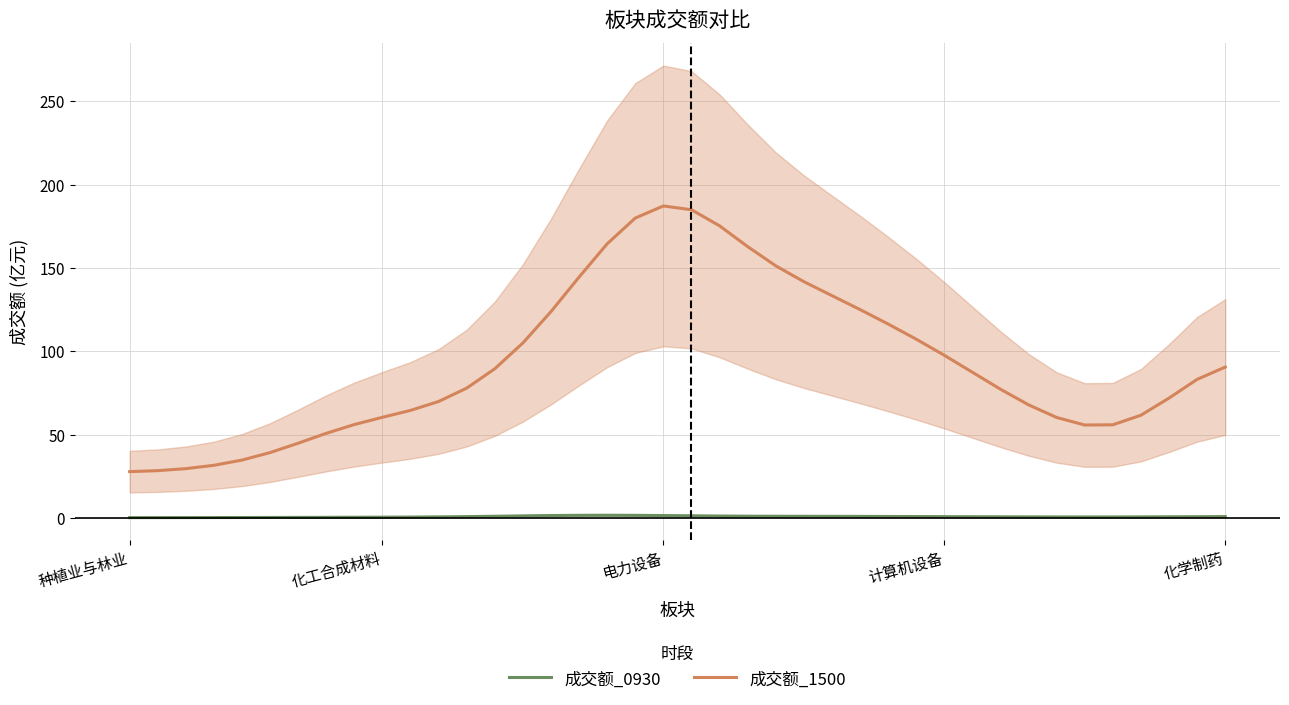

True or false: 成交额_0930 has more than 0 interior local peaks.

True